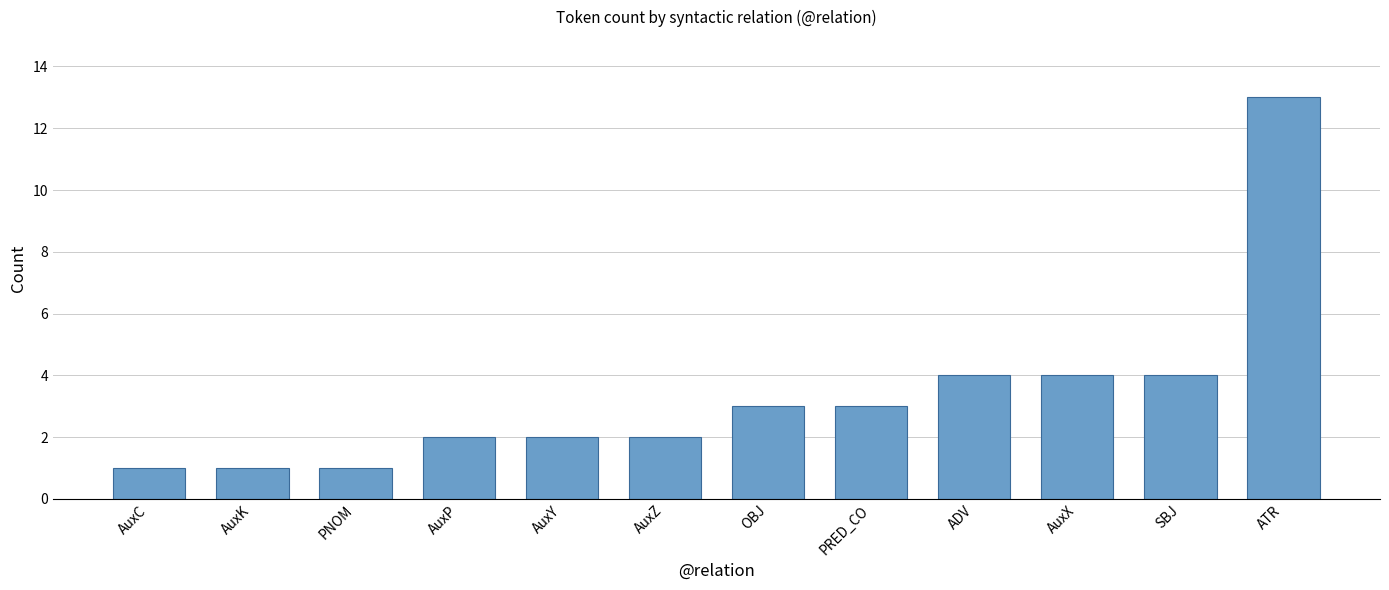

The value at AuxY is 2. True or false?

True